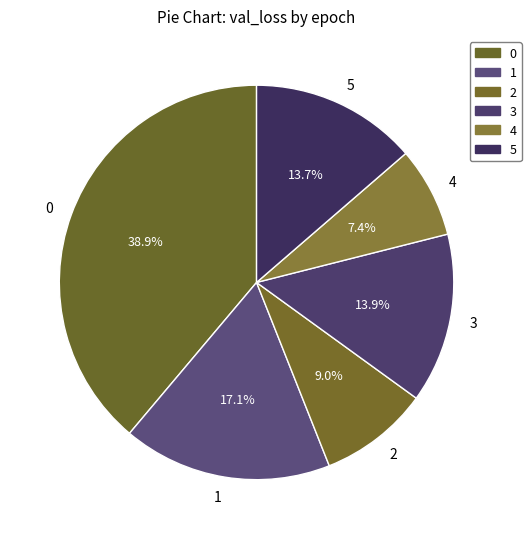

What percentage is the 2 slice, to the nearest percent?

9%